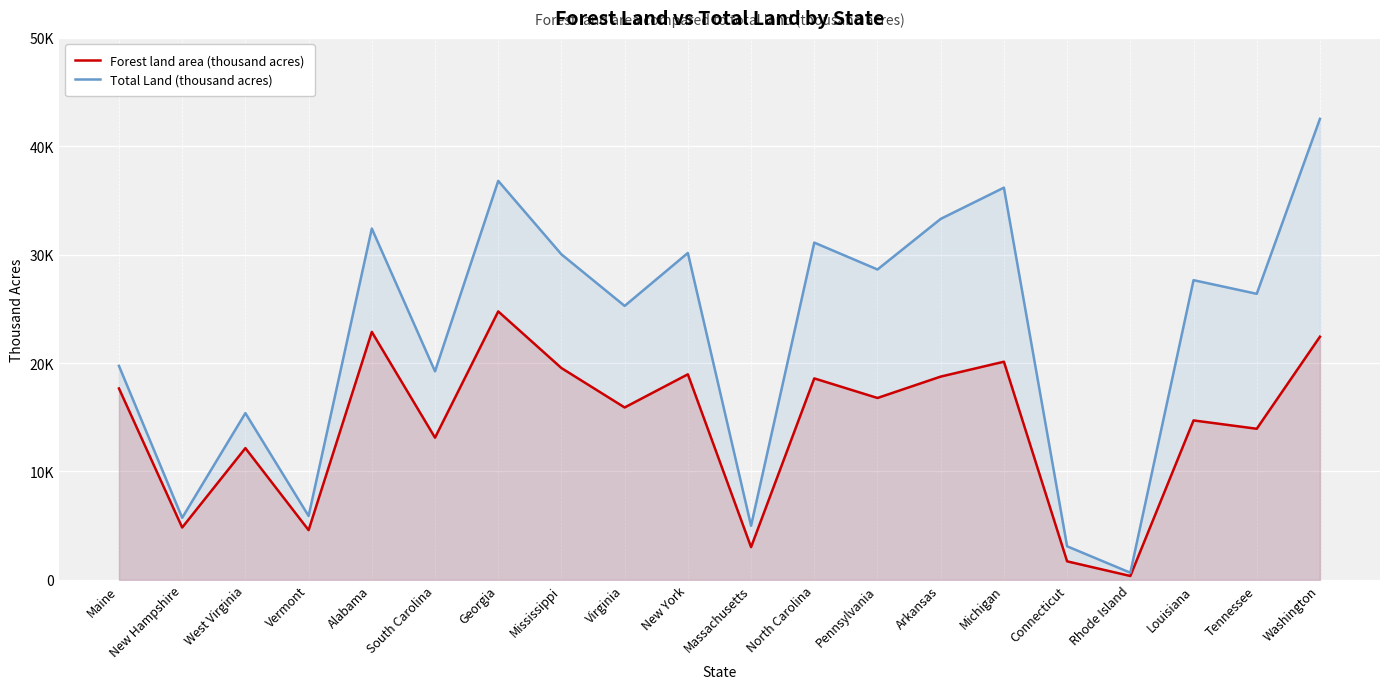

What is the label of the 14th point from the left?

Arkansas